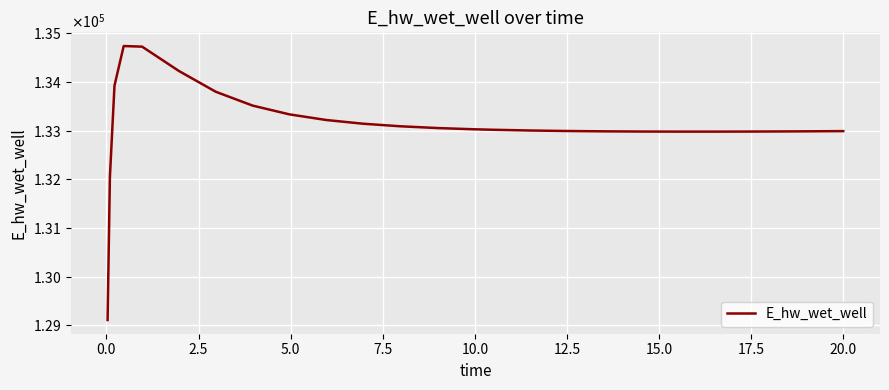

What is the greatest value displayed?

134736.5